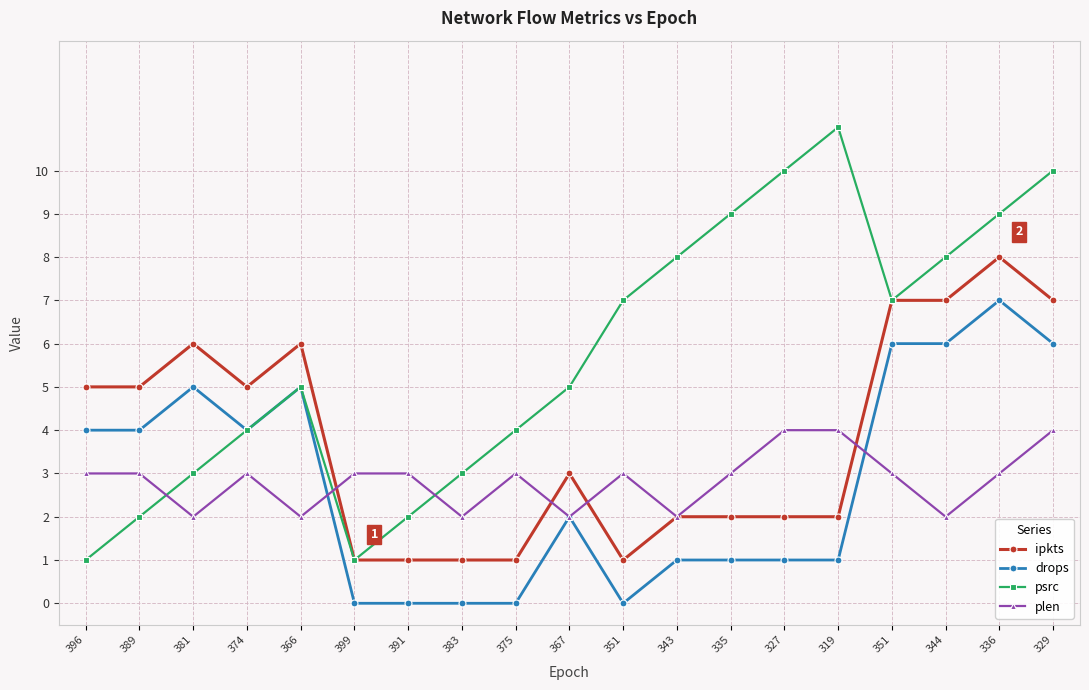

In ipkts, how many points are lower than both neighbors (excluding endpoints)?

2